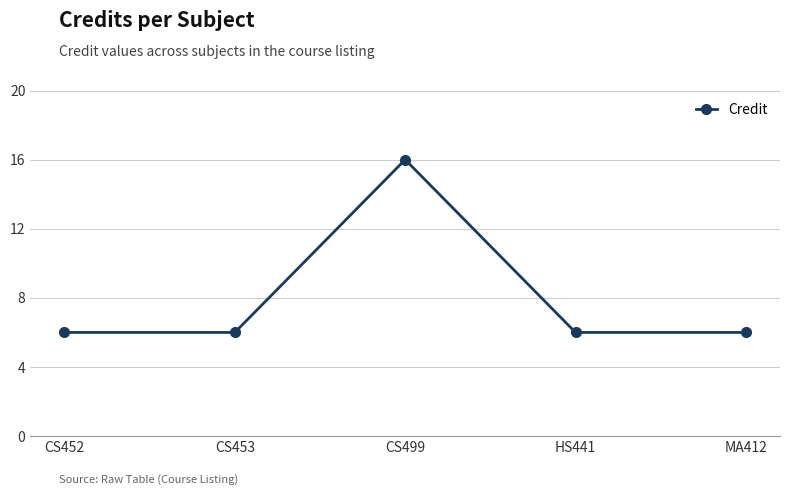

True or false: the data shows 6 at CS452.

True